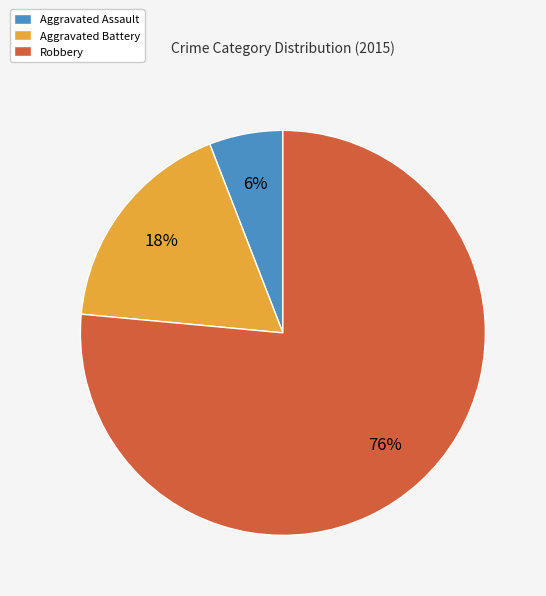

How many segments does this pie chart have?

3